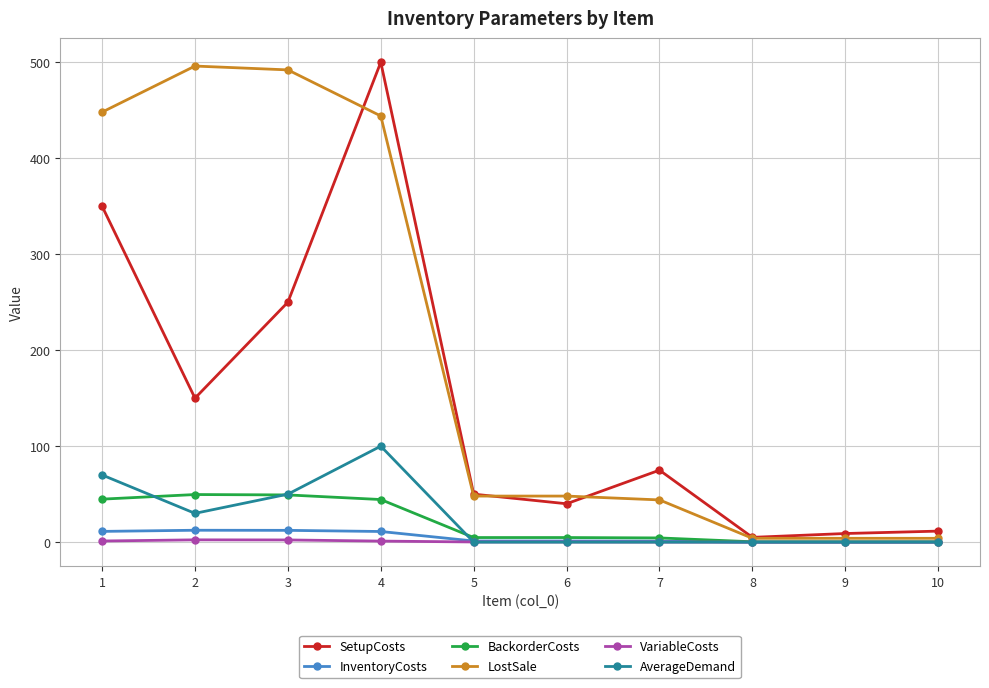

The value of AverageDemand at 7 is 0.0. True or false?

True